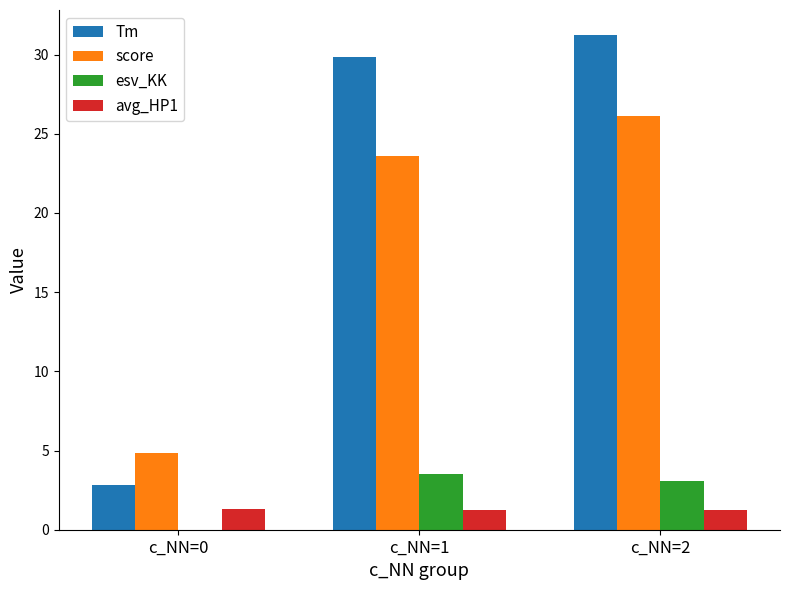

True or false: esv_KK has a value of 3.5 at c_NN=1.

True